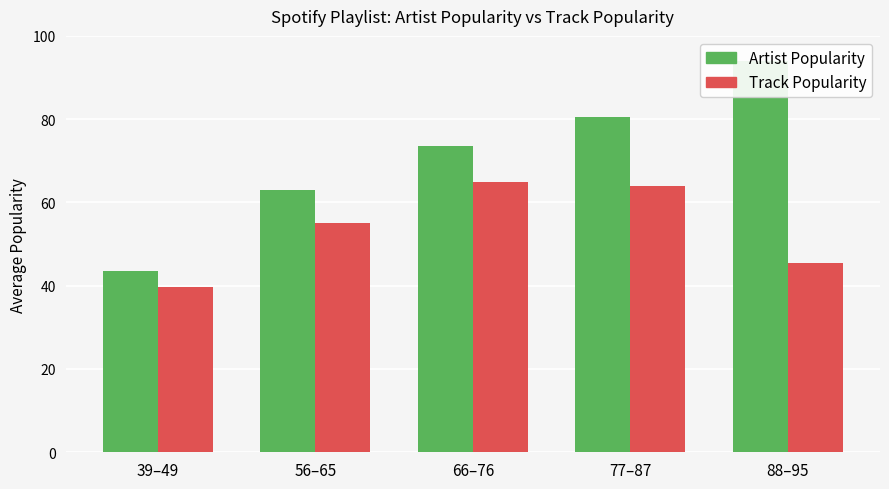

Which series has the widest spread of values?

Artist Popularity